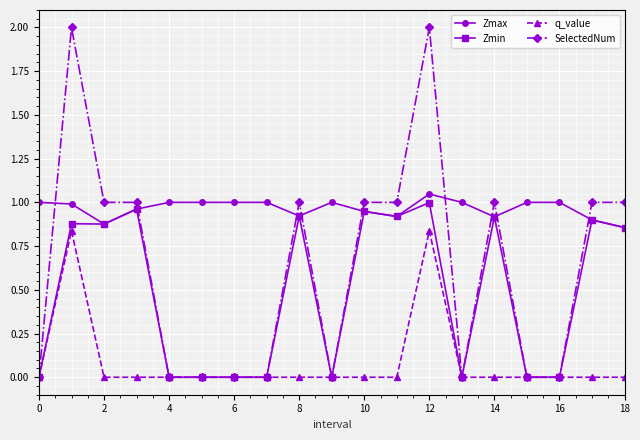

List the series in order of their overall mean, highest first.

Zmax, SelectedNum, Zmin, q_value